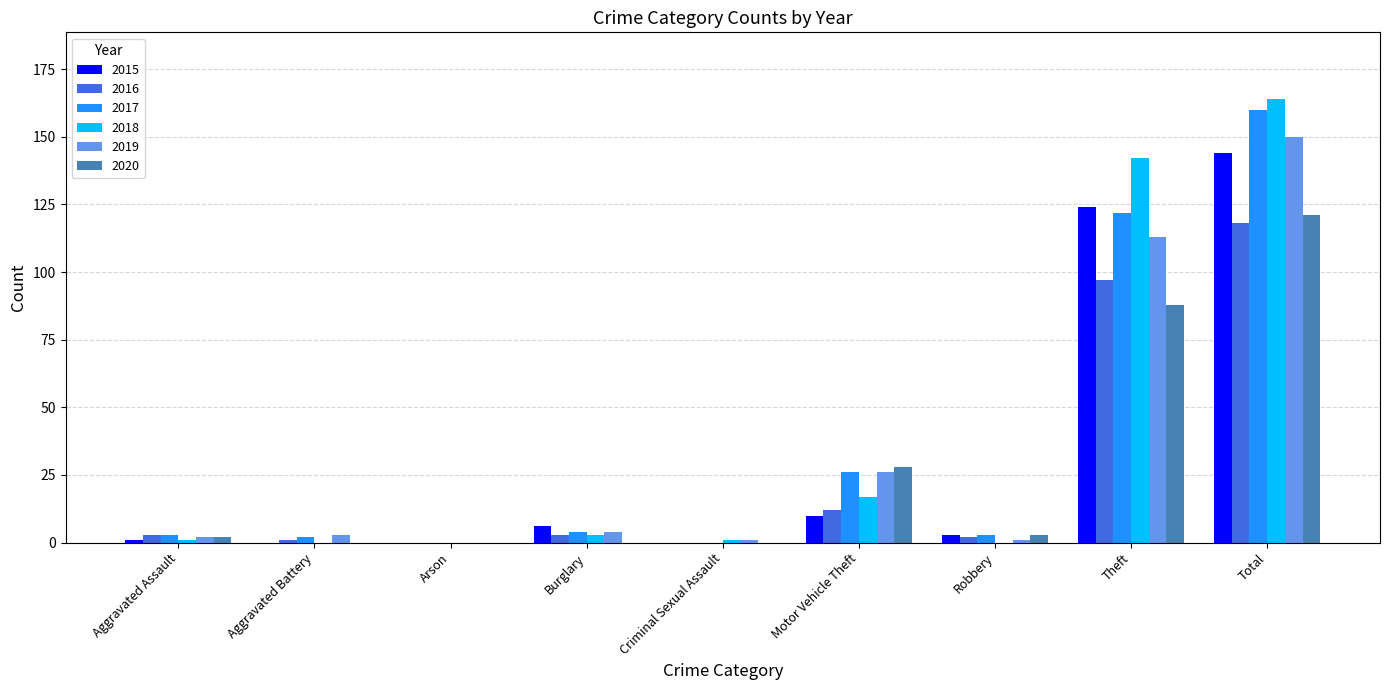

How many series are shown in this chart?

6